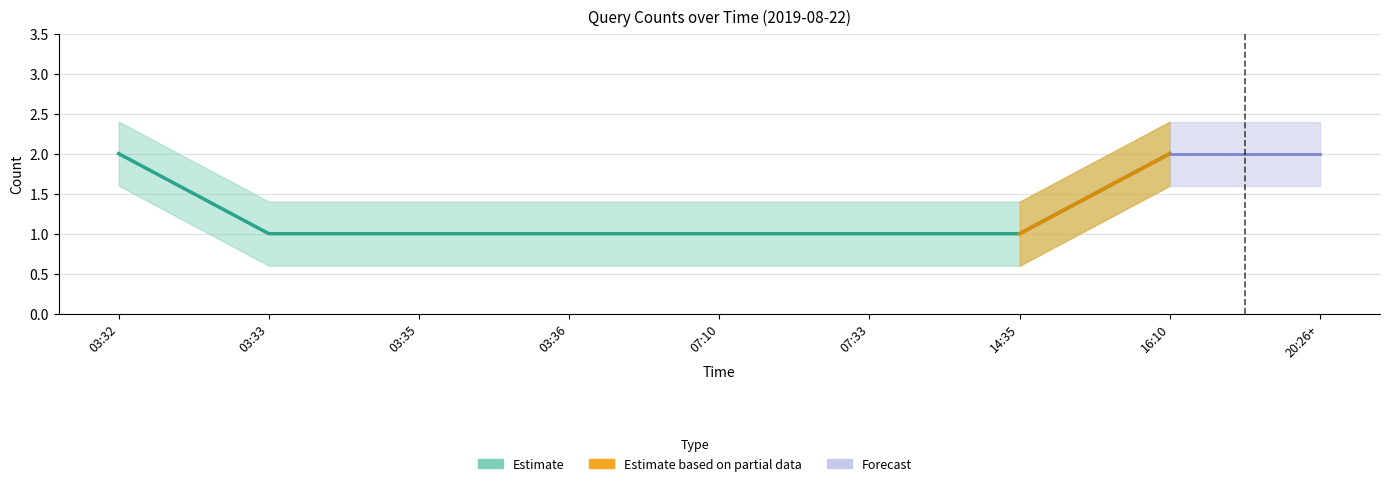

True or false: the data shows 1 at 03:33.

True